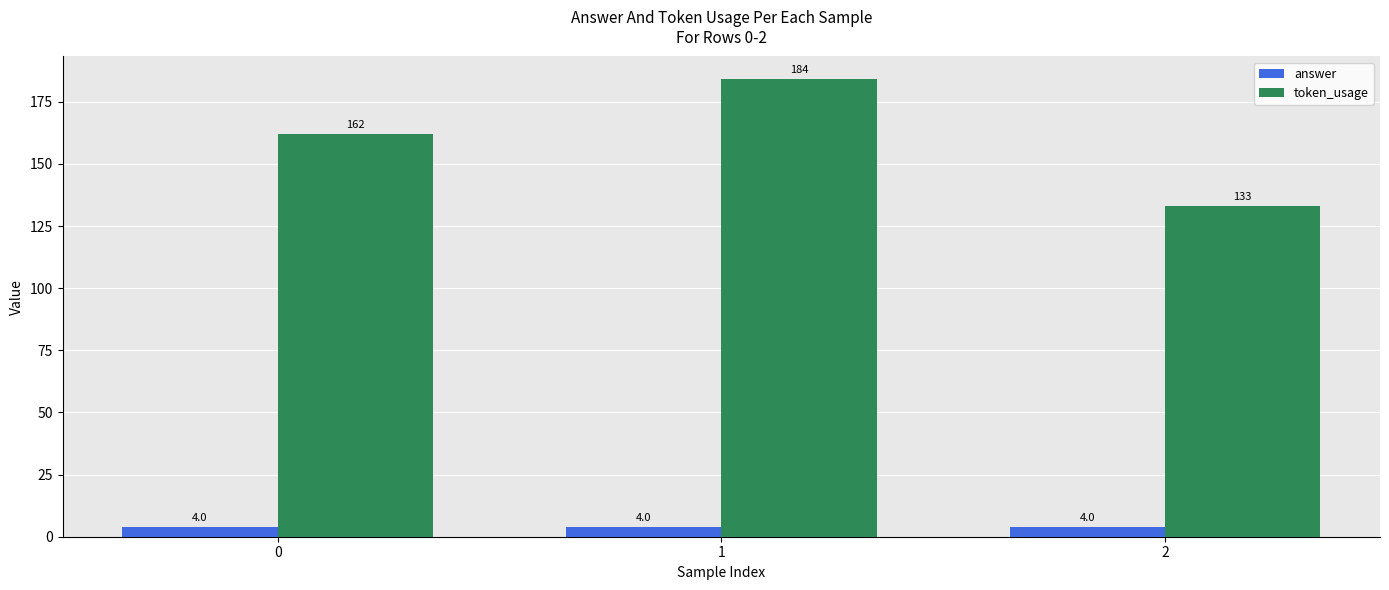

What is the spread (max minus min) of values at 1?

180